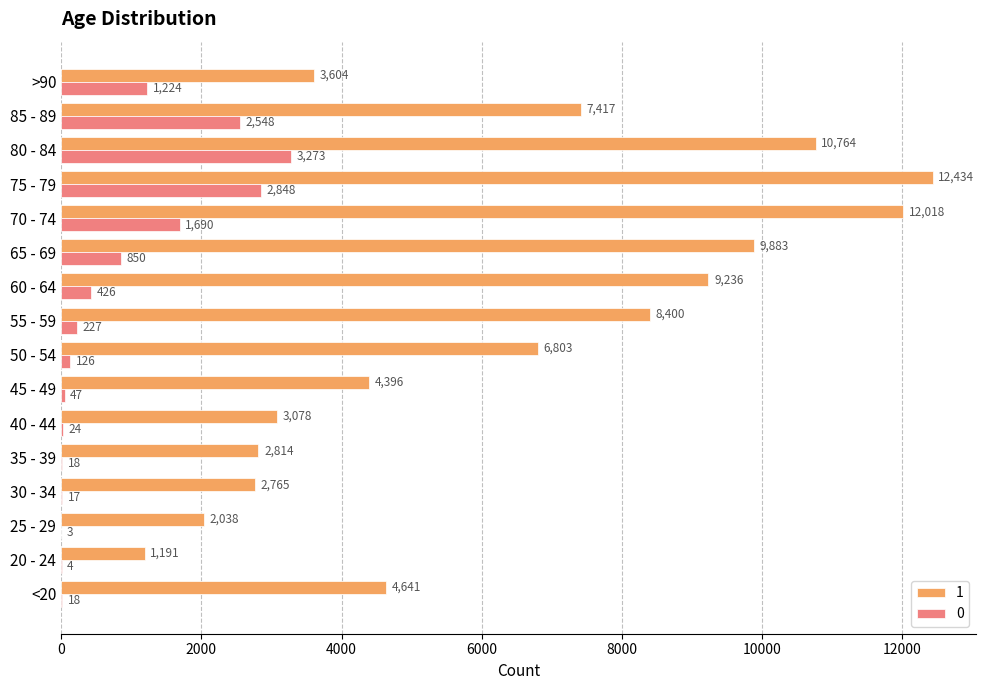

Which label corresponds to the largest value in the chart?

75 - 79